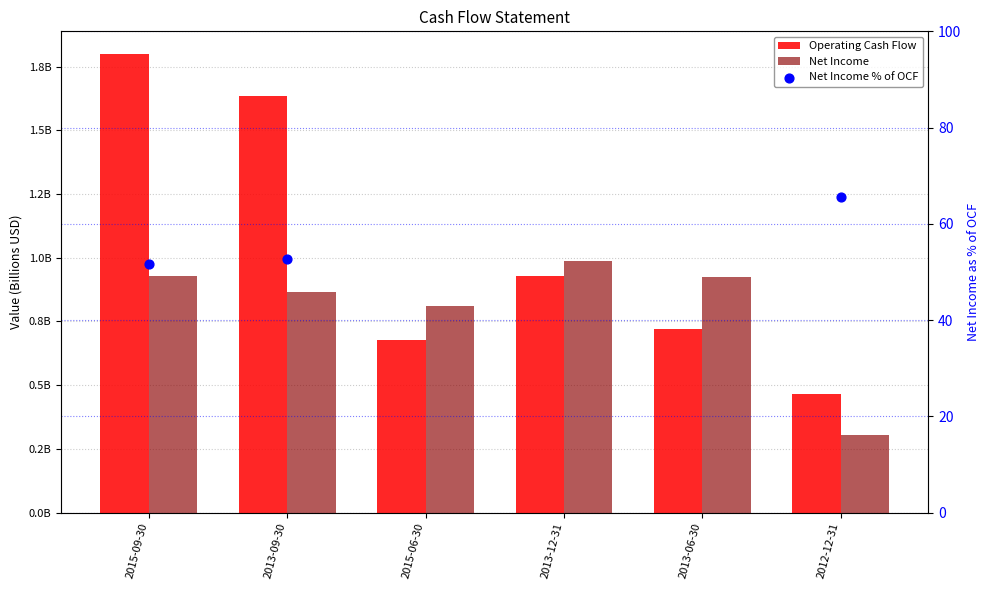

Which series reaches the maximum Y coordinate?

Net Income % of OCF